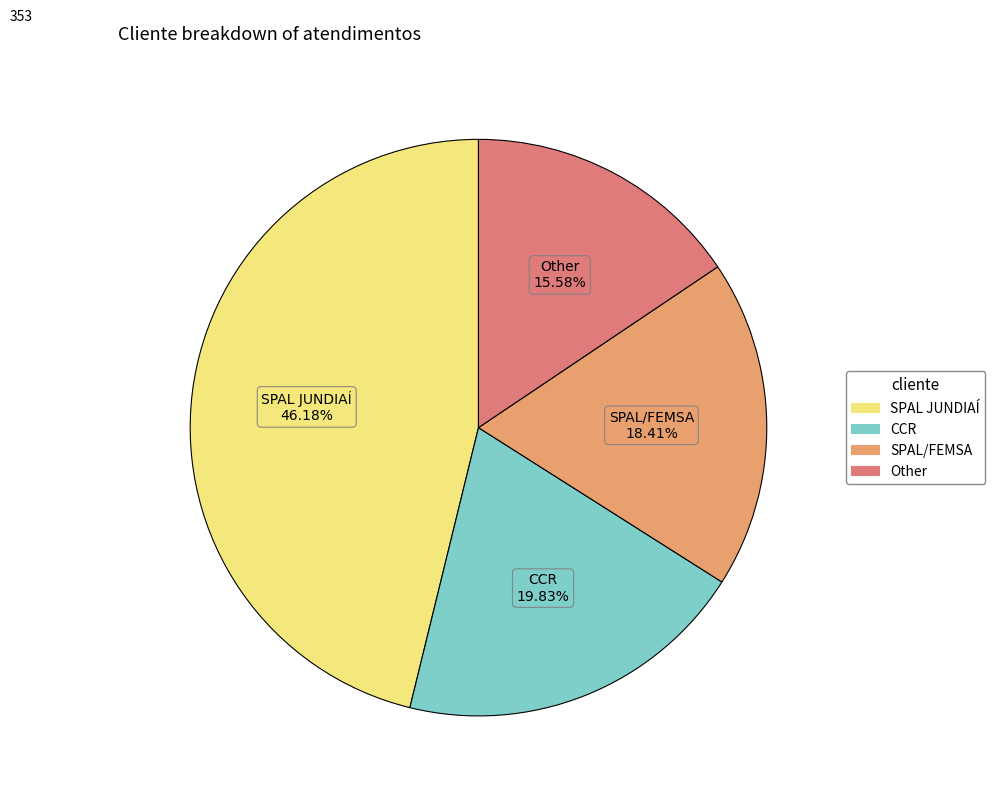

How many segments does this pie chart have?

4